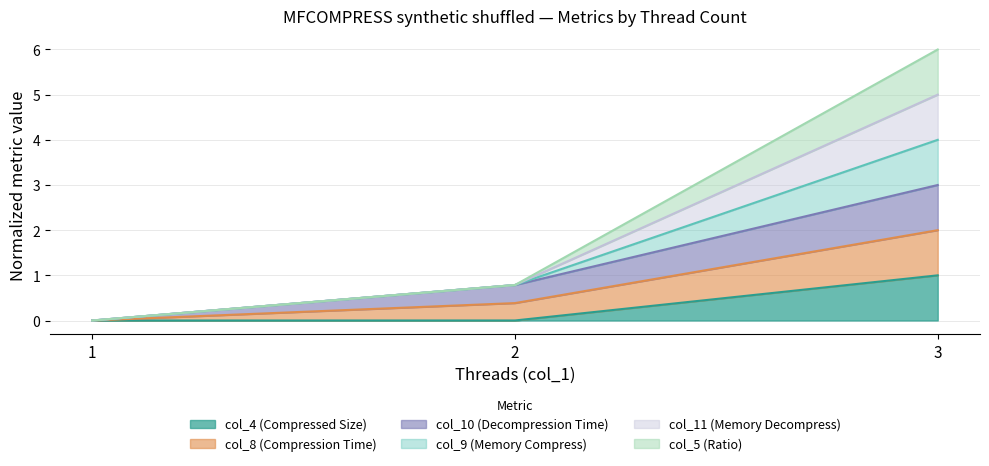

What is the difference between the highest and lowest values at 2?

0.8